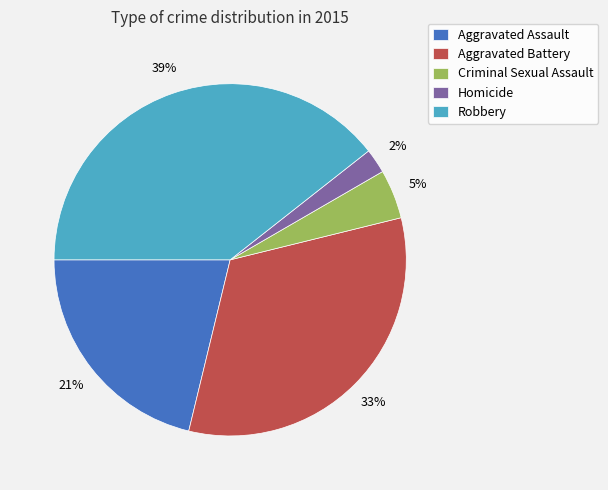

Rank the categories by value from highest to lowest.

Robbery, Aggravated Battery, Aggravated Assault, Criminal Sexual Assault, Homicide